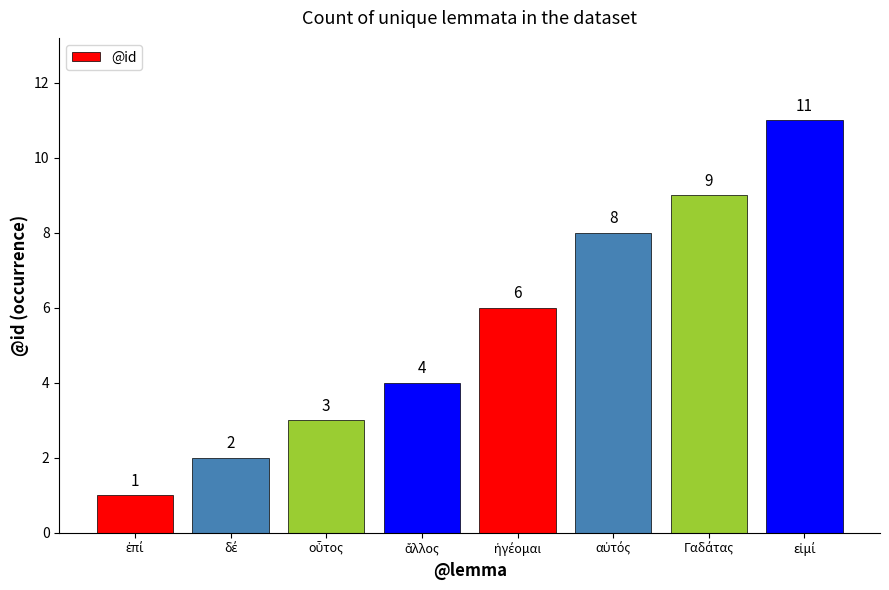

What is the value of the 1st bar from the left?

1